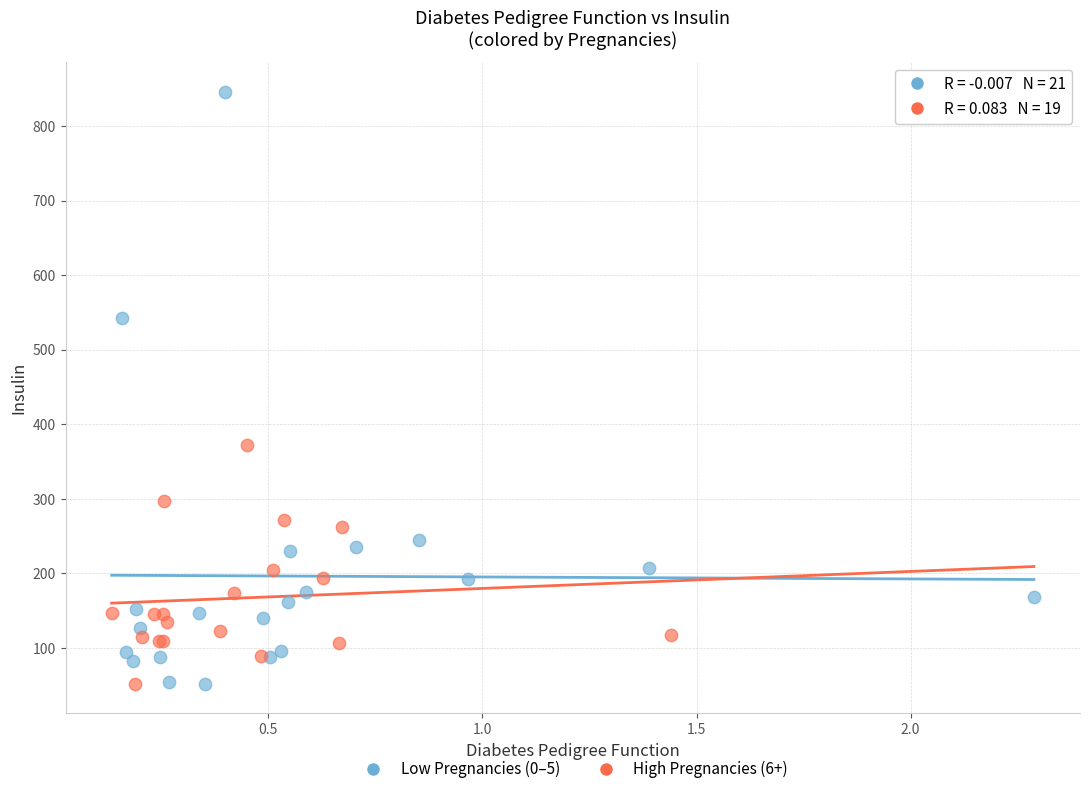

Which series contains the highest Y value?

Low Pregnancies (0–5)